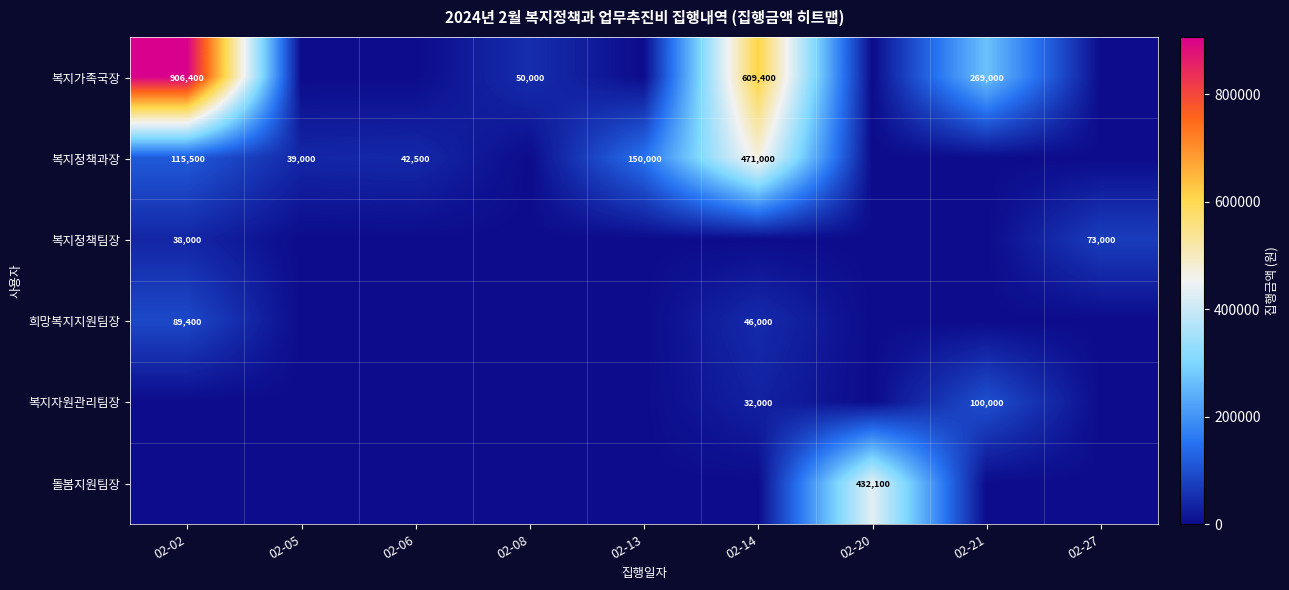

The value of 복지정책과장 at 02-02 is 115500. True or false?

True